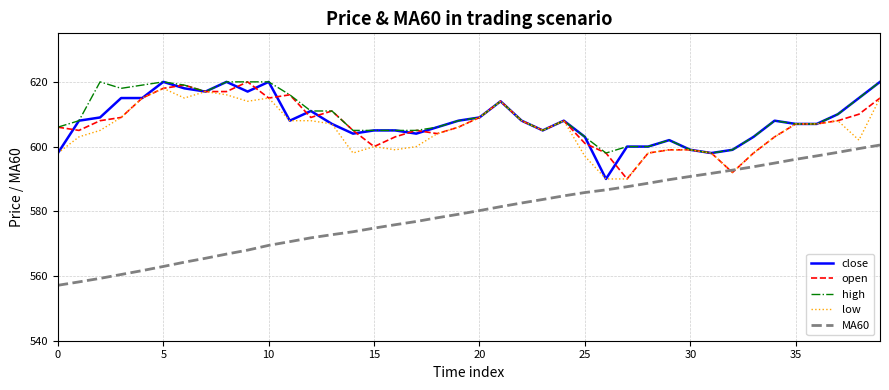

What is the smallest value displayed?

557.1